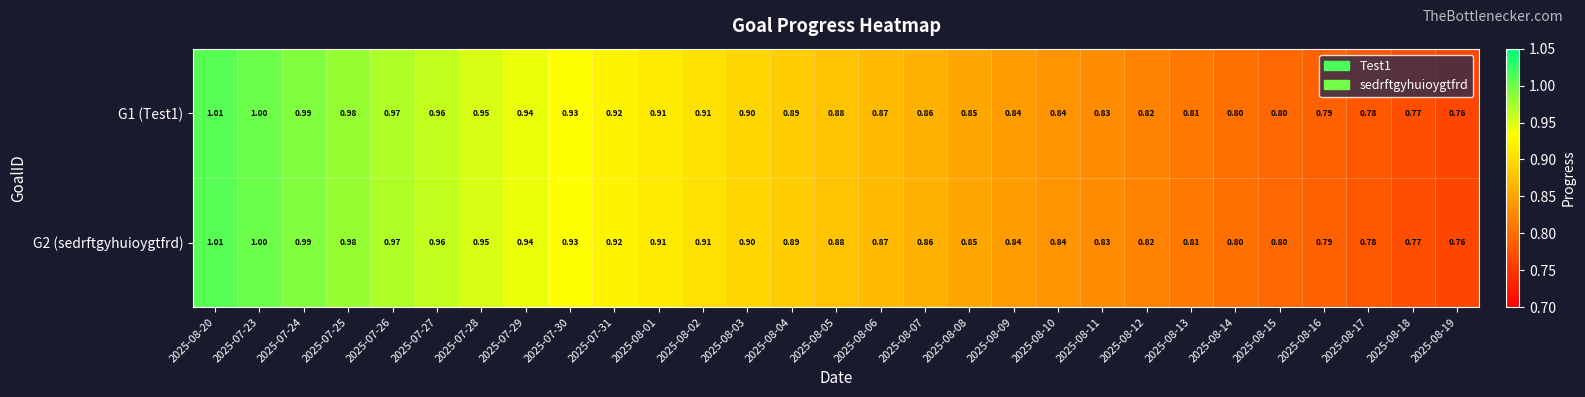

At how many categories does at least one series exceed 0?

29